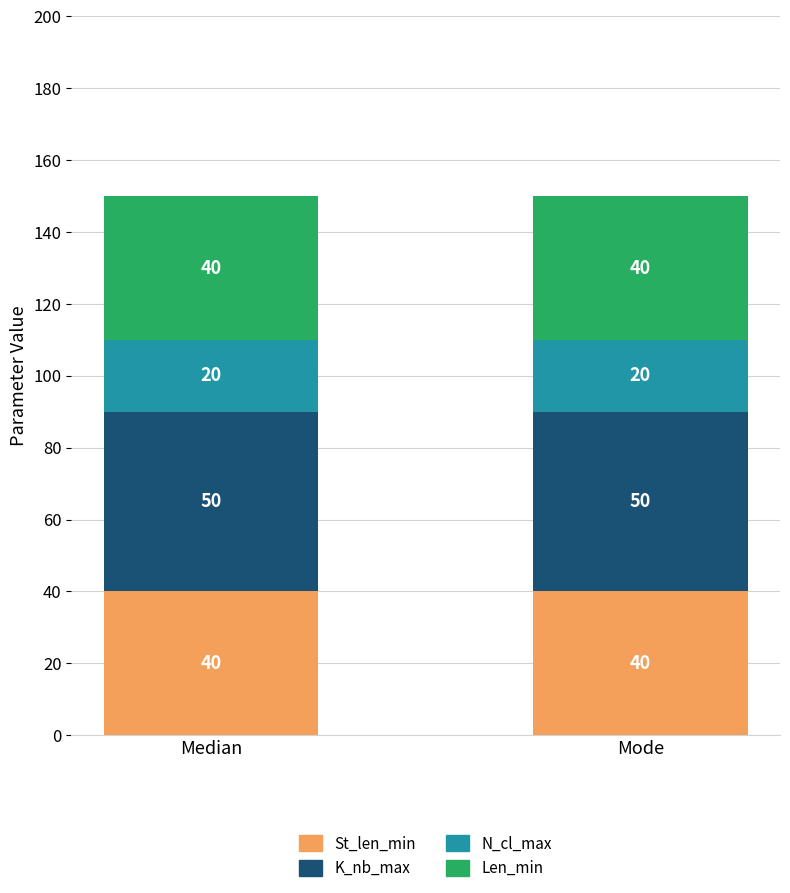

Count the number of data series in this chart.

4